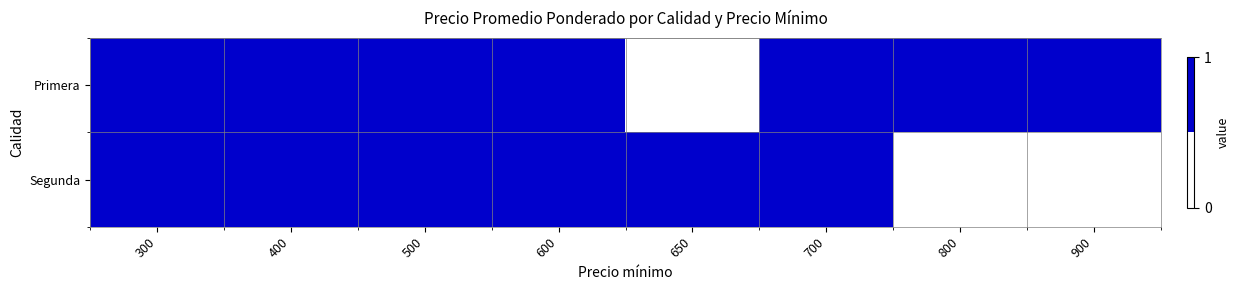

Reading left to right, what are all the values shown in this chart?

Primera: 300=1	400=1	500=1	600=1	650=0	700=1	800=1	900=1
Segunda: 300=1	400=1	500=1	600=1	650=1	700=1	800=0	900=0